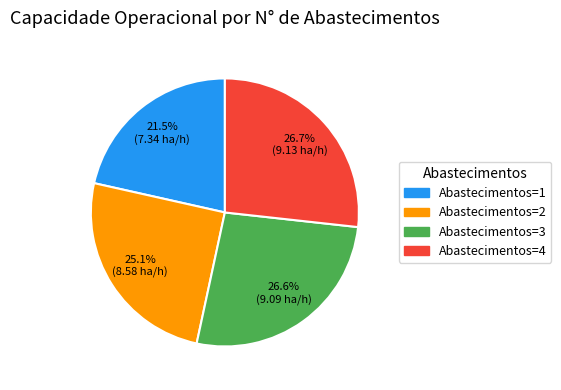

To the nearest percent, what is the difference between the largest and smallest slice percentages?

5%